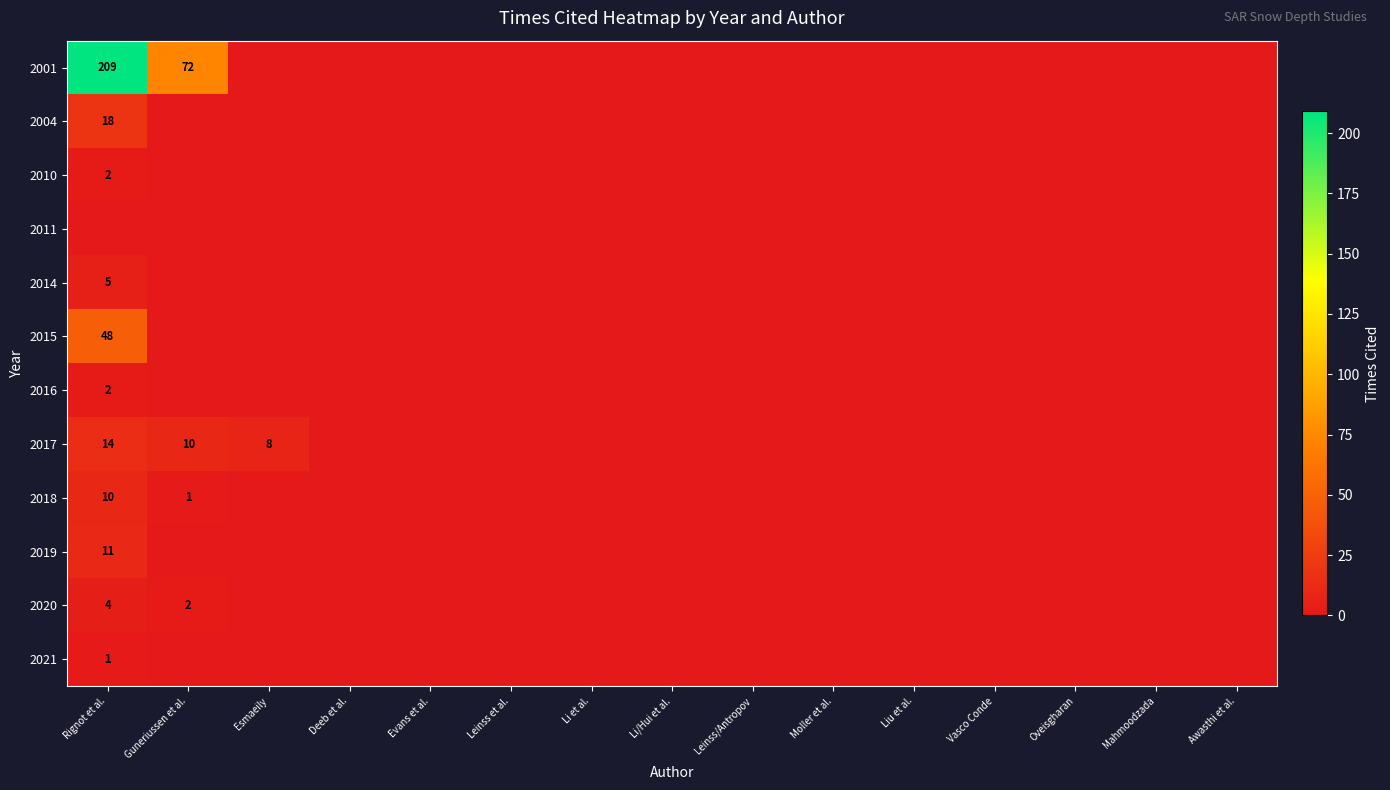

How many data points does each series have?

15